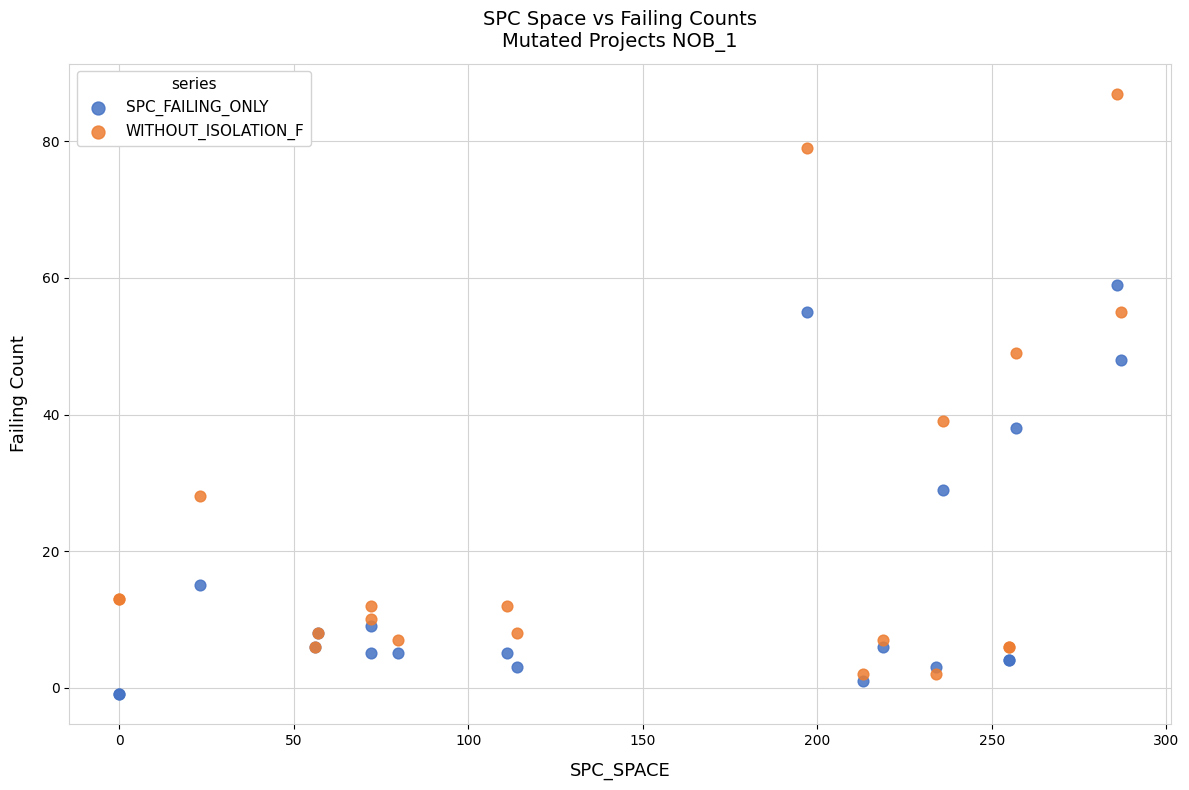

Which series reaches the maximum Y coordinate?

WITHOUT_ISOLATION_F